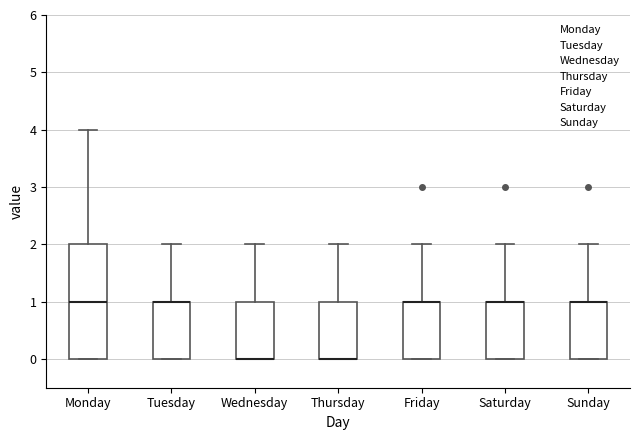

Reading left to right, transcribe this box plot: for each box, give where its median line is, the range the box spans, and where its two whiskers end, as read against the y-axis. The values are not printed on the chart, so give them approximately, as read against the axis.

Monday: median 1, box 0 to 2, whiskers 0 to 4
Tuesday: median 1 (drawn on the box's upper edge), box 0 to 1, whiskers 0 to 2
Wednesday: median 0 (drawn on the box's lower edge), box 0 to 1, whiskers 0 to 2
Thursday: median 0 (drawn on the box's lower edge), box 0 to 1, whiskers 0 to 2
Friday: median 1 (drawn on the box's upper edge), box 0 to 1, whiskers 0 to 2
Saturday: median 1 (drawn on the box's upper edge), box 0 to 1, whiskers 0 to 2
Sunday: median 1 (drawn on the box's upper edge), box 0 to 1, whiskers 0 to 2